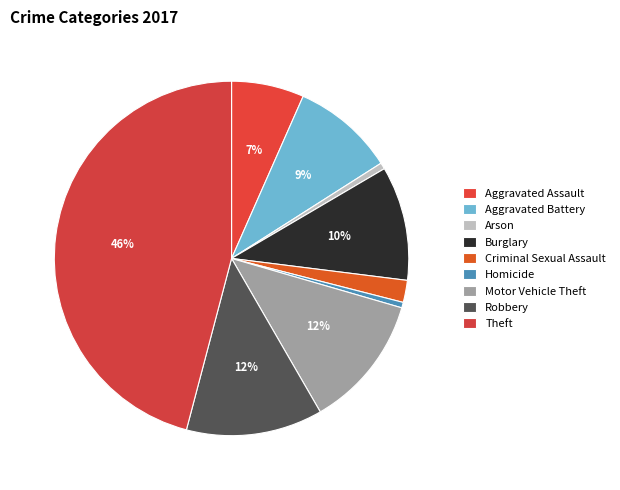

Do Burglary and Arson together represent more than half of the pie?

No